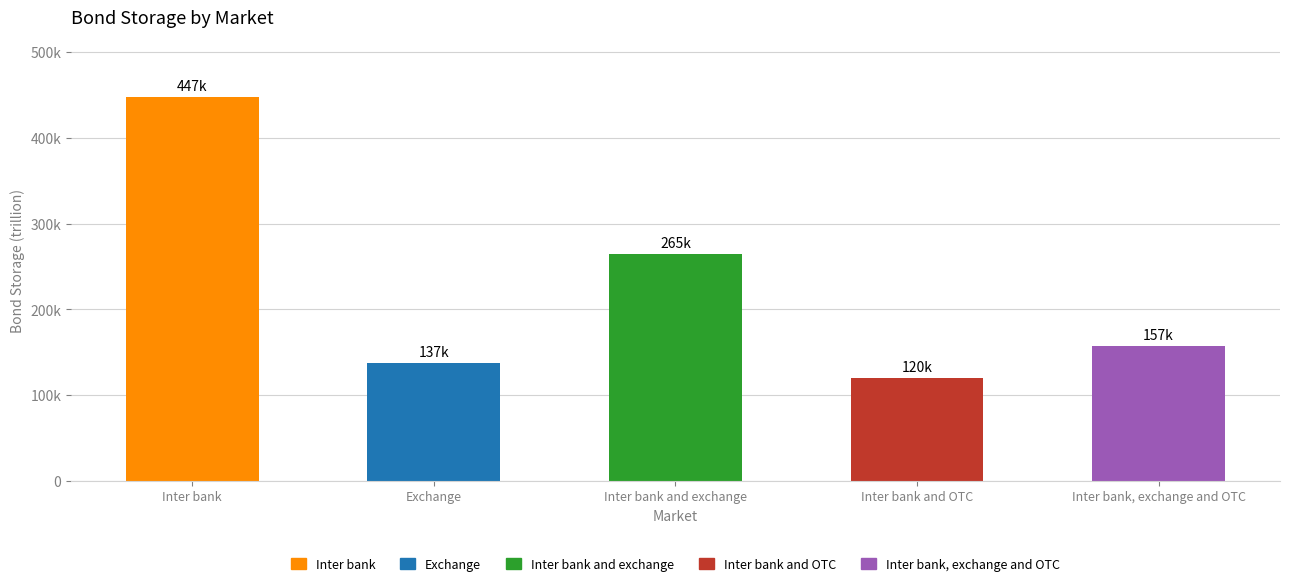

Which has a higher value, Inter bank, exchange and OTC or Inter bank and OTC?

Inter bank, exchange and OTC